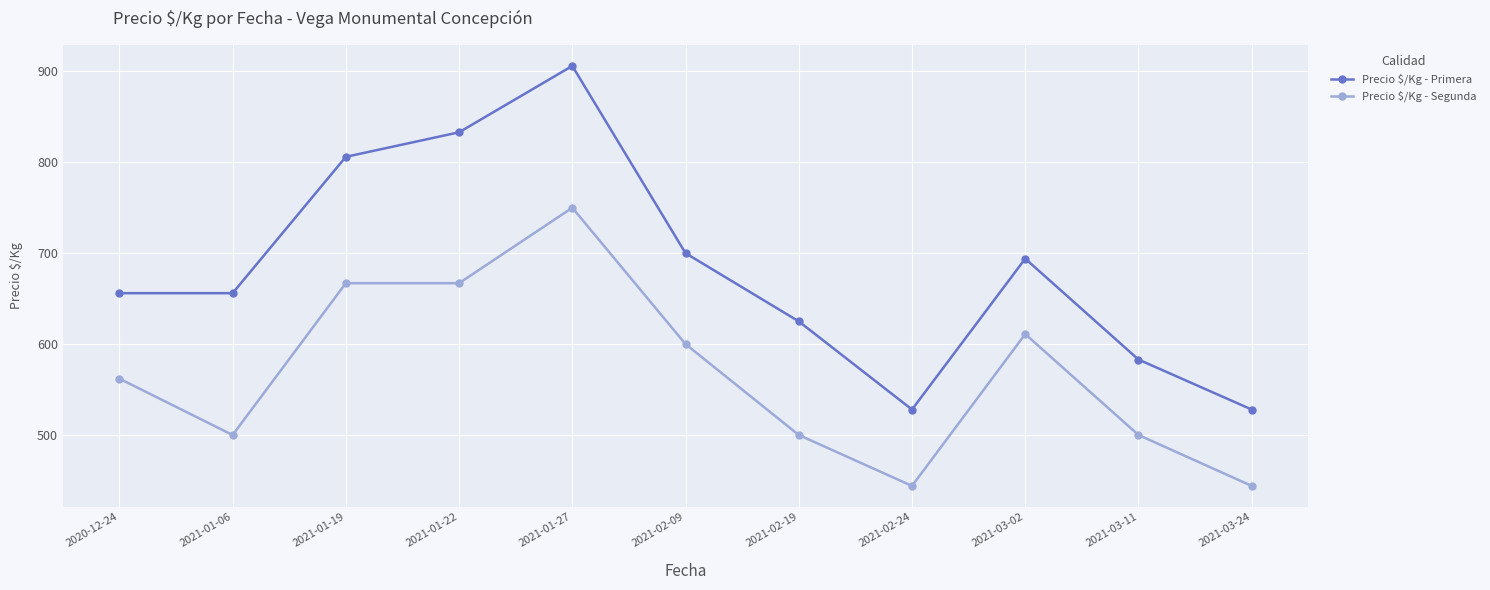

Rank the series by their average value, from highest to lowest.

Precio $/Kg - Primera, Precio $/Kg - Segunda